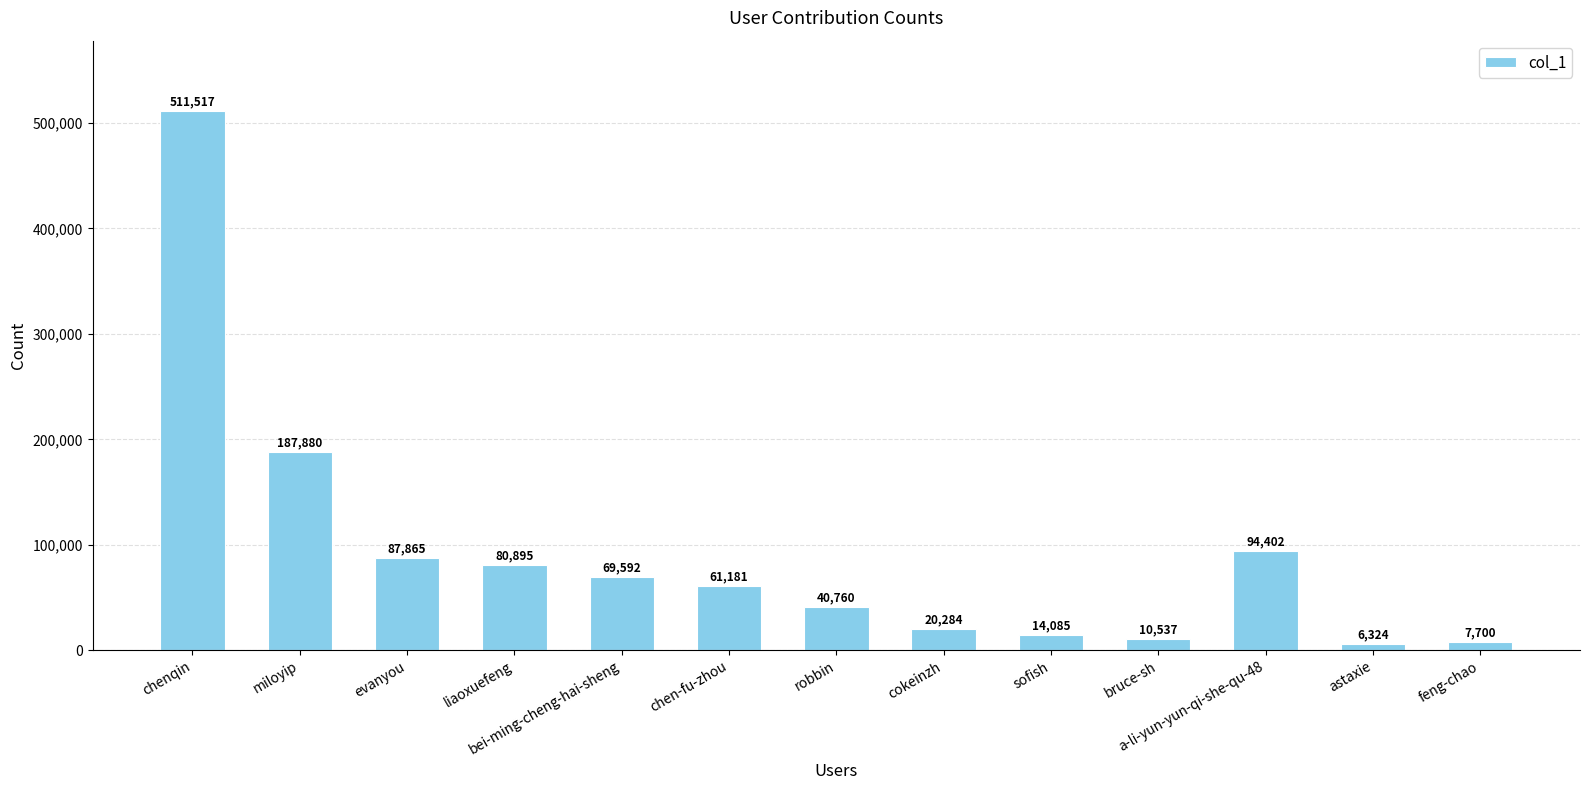

Are the bars horizontal?

No